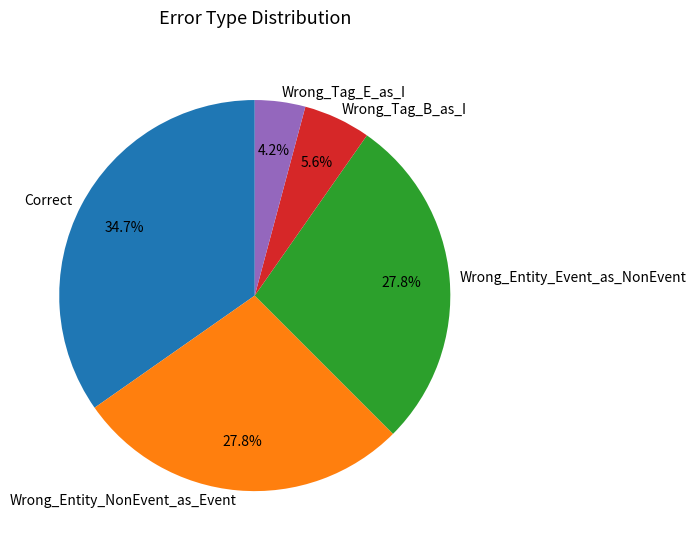

Which slice is the smallest?

Wrong_Tag_E_as_I